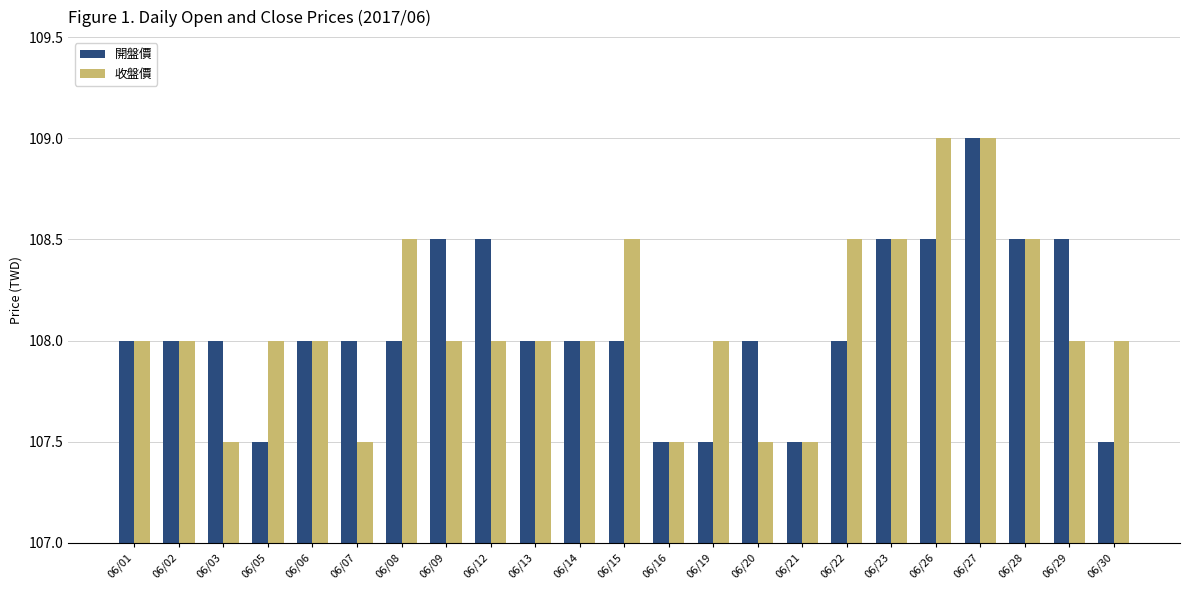

What is the lowest value of the 開盤價 series?

107.5